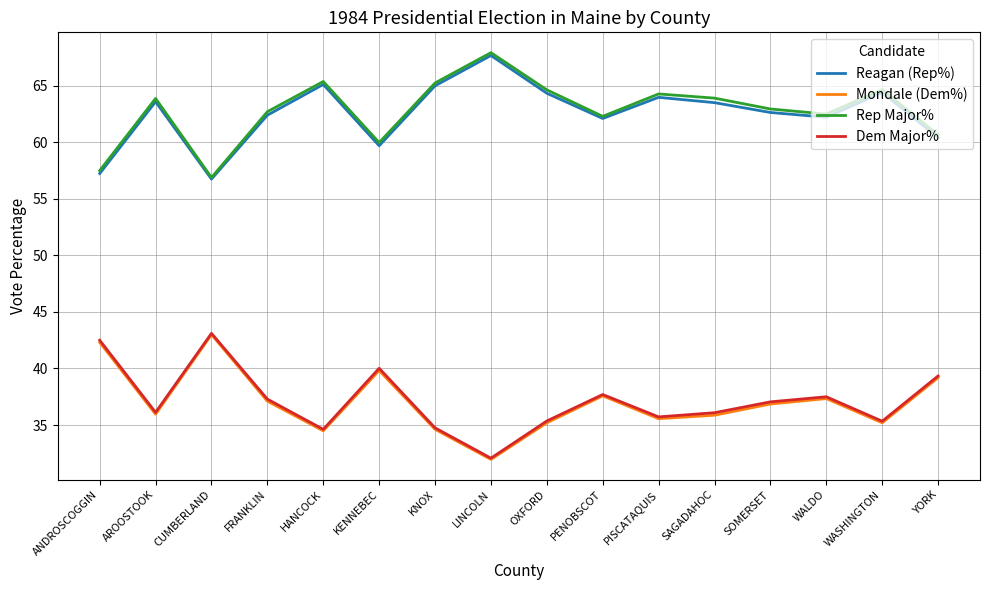

Is the value of Dem Major% at WALDO greater than the value of Mondale (Dem%) at YORK?

No